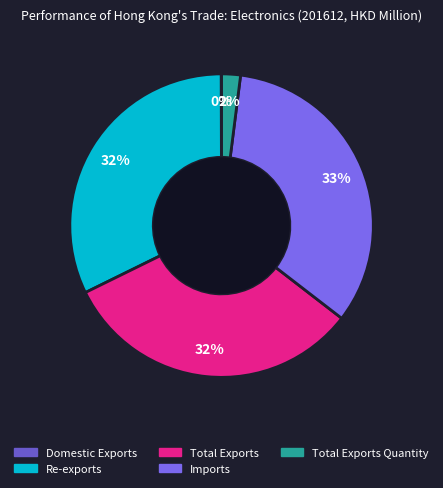

How many slices are in this pie chart?

5